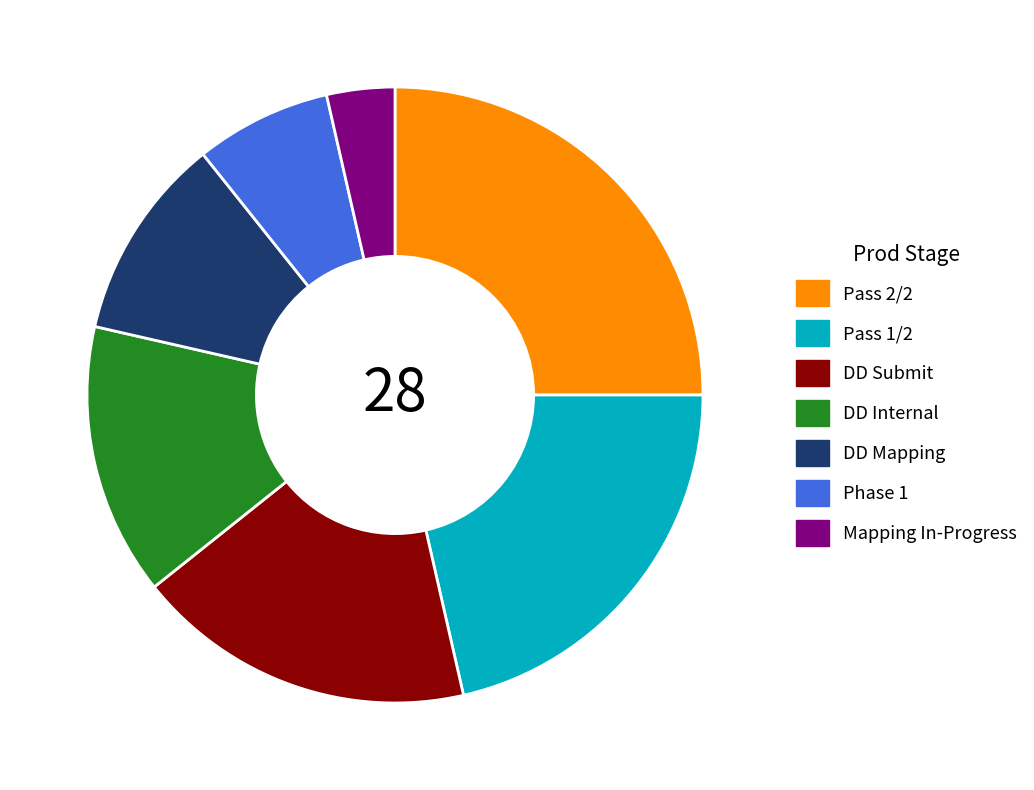

Is there a majority slice in this chart?

No